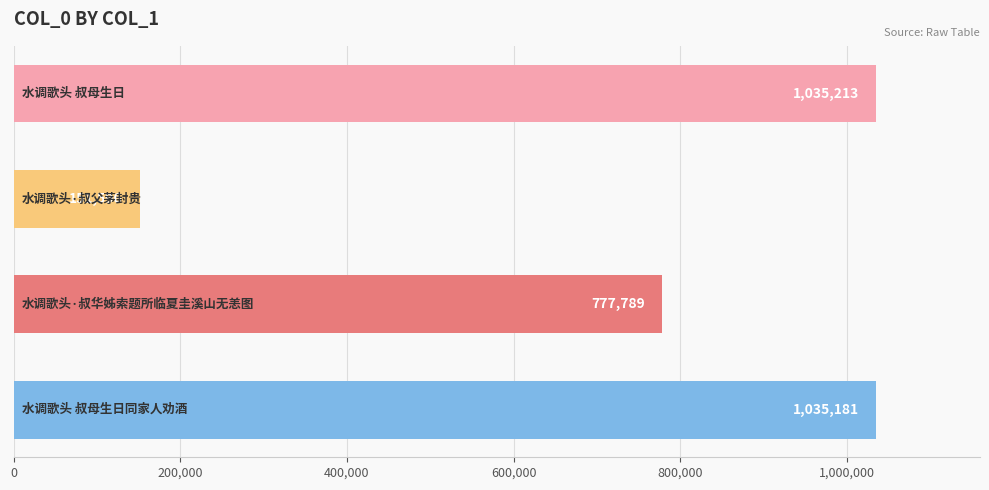

What is the smallest value displayed?

151596